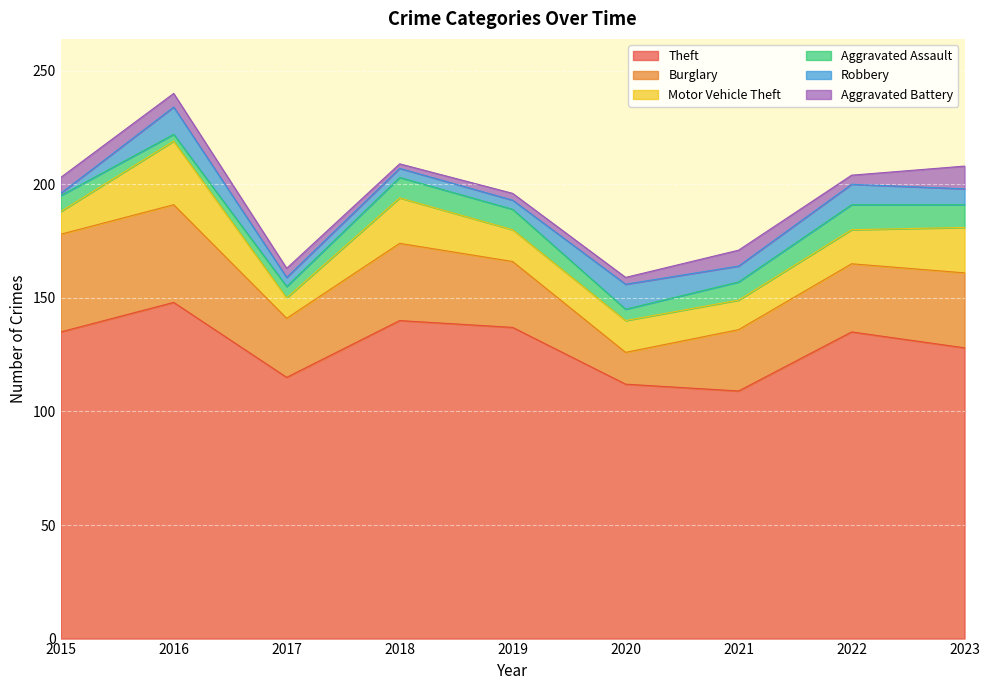

At 2018, list the series in order from smallest to largest.

Aggravated Battery, Robbery, Aggravated Assault, Motor Vehicle Theft, Burglary, Theft